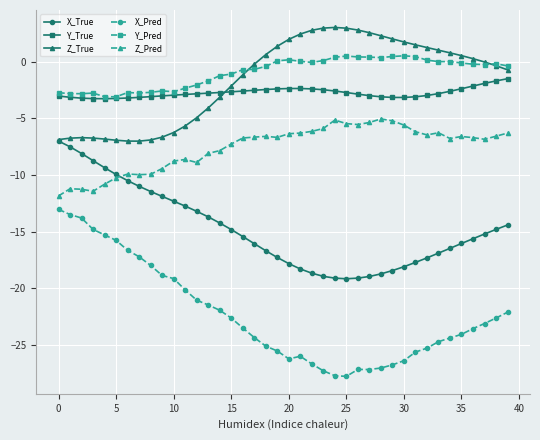

Count the number of data series in this chart.

6